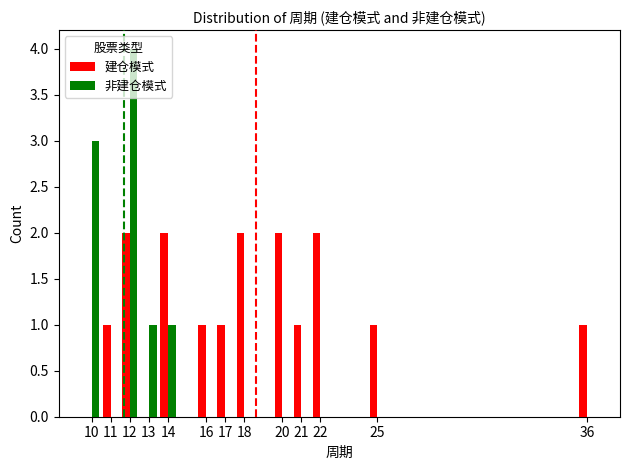

The 非建仓模式 series shows 0 at 36. True or false?

True